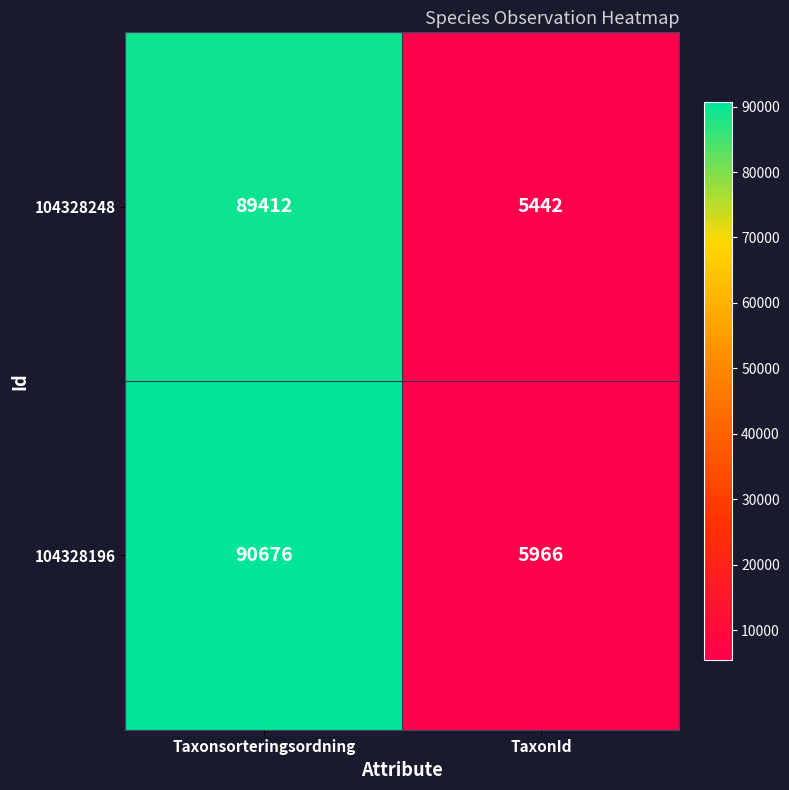

What is the total value across all series at Taxonsorteringsordning?

180088